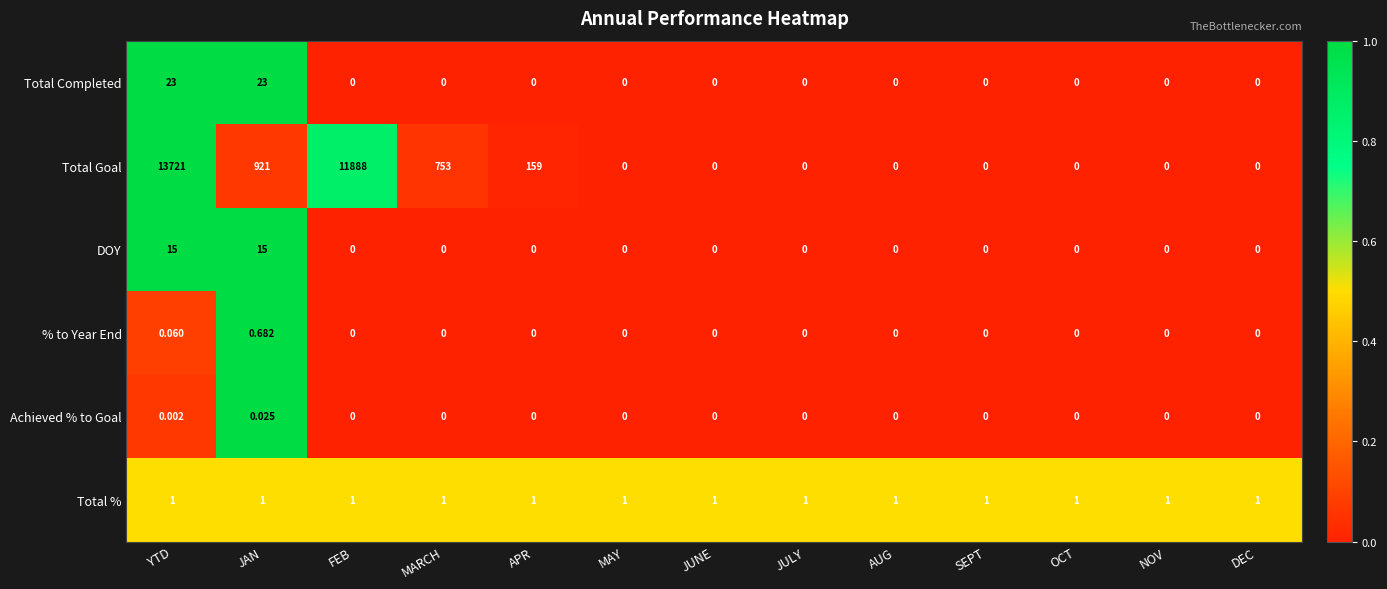

List the series in order of their peak value, highest first.

Total Goal, Total Completed, DOY, Total %, % to Year End, Achieved % to Goal